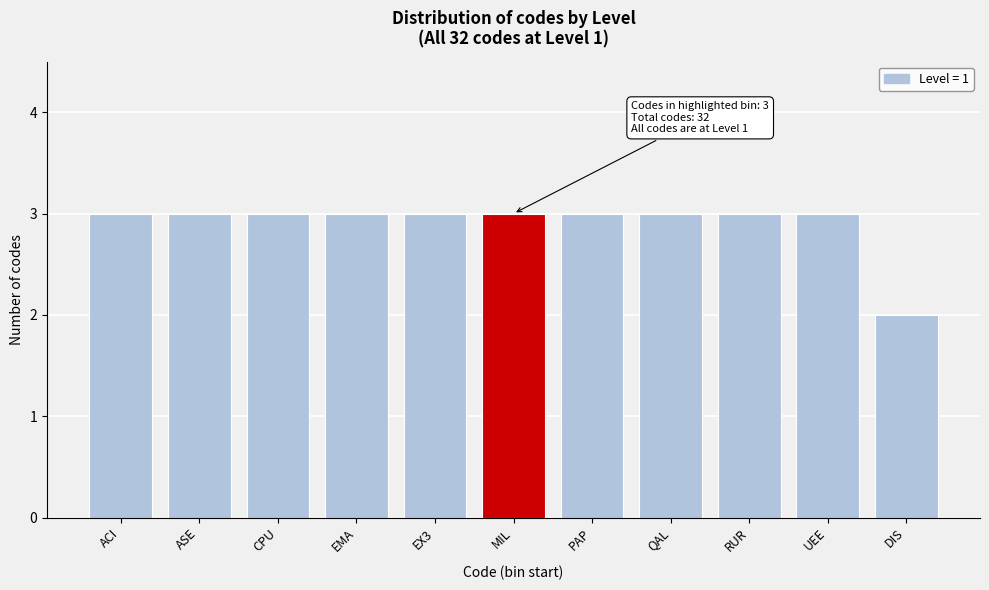

Reading left to right, extract all data points from this chart.

3	3	3	3	3	3	3	3	3	3	2